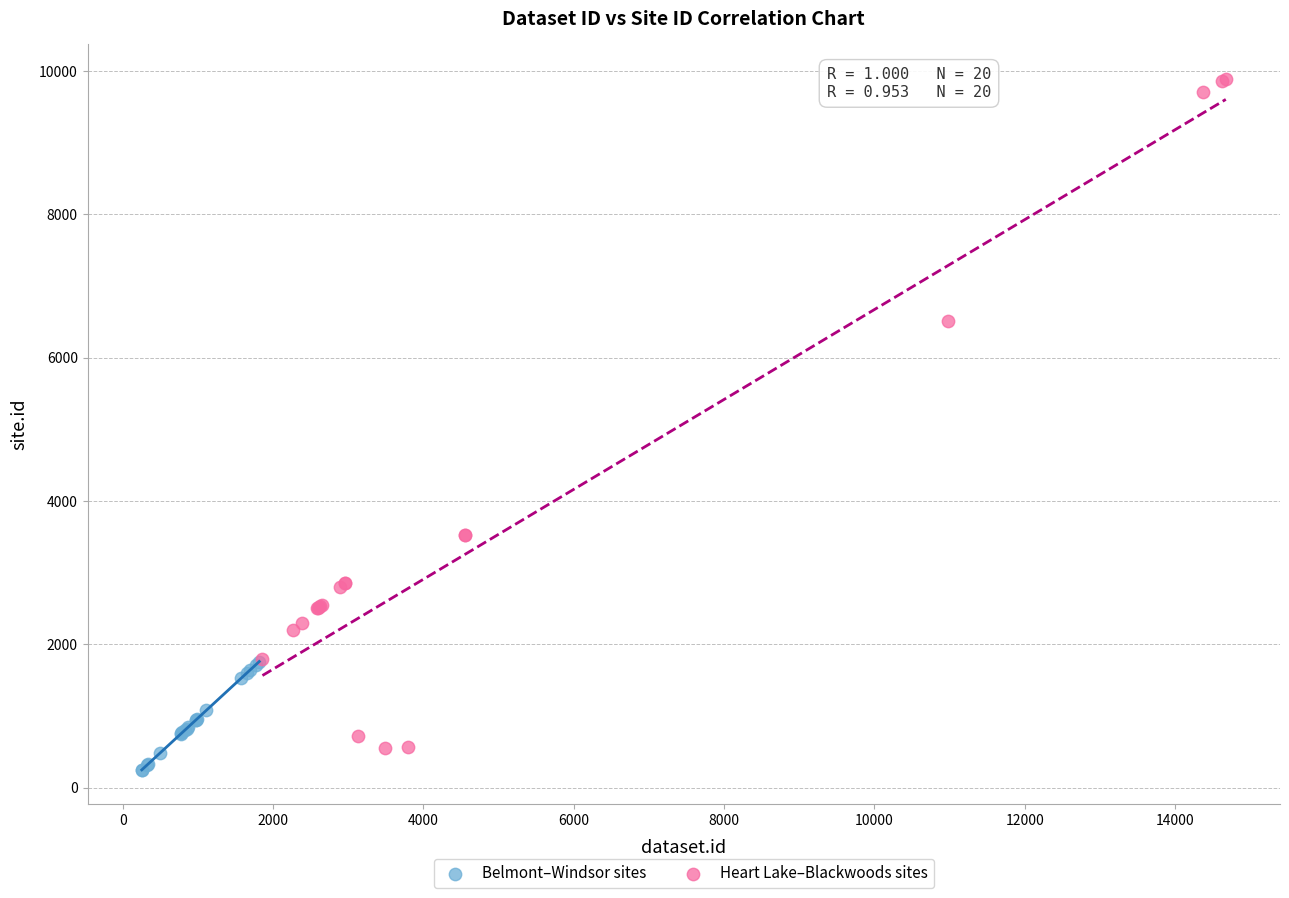

Which series reaches the maximum Y coordinate?

Heart Lake–Blackwoods sites